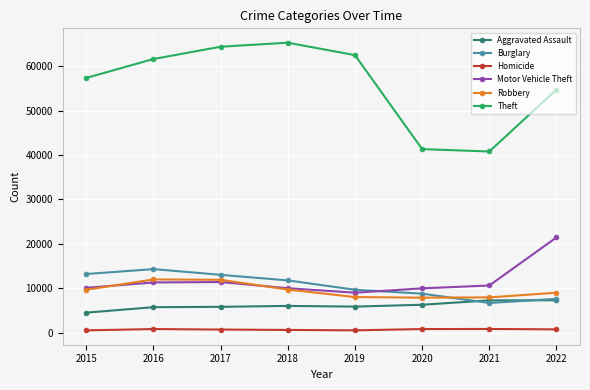

What are all the series names shown in the legend?

Aggravated Assault, Burglary, Homicide, Motor Vehicle Theft, Robbery, Theft